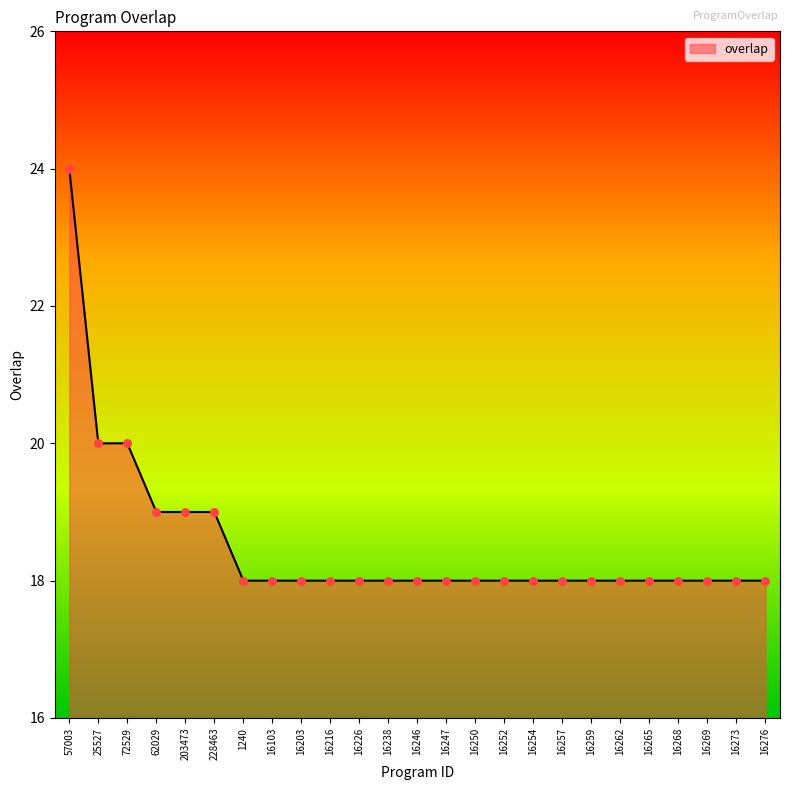

What is the change in value from 25527 to 16259?

-2